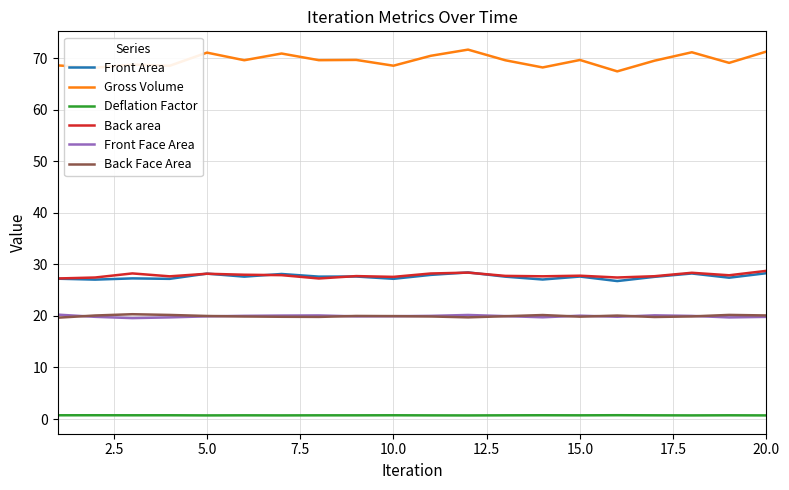

What is the highest value of the Gross Volume series?

71.7